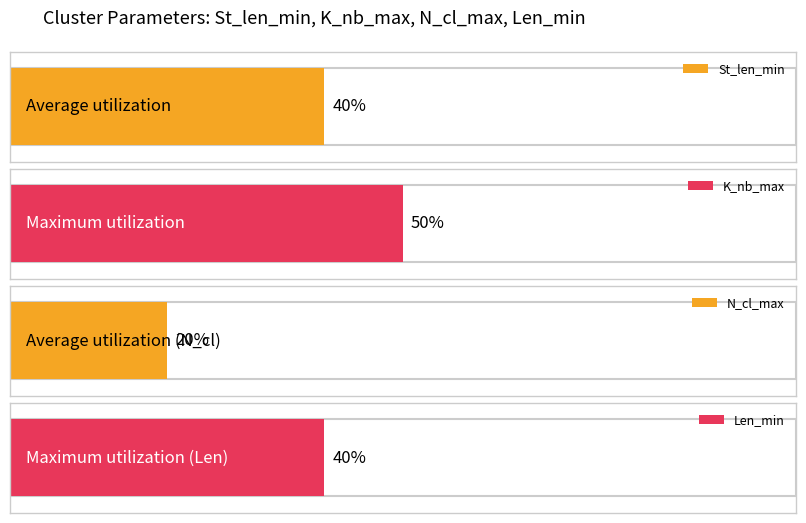

What are all the series names shown in the legend?

St_len_min, K_nb_max, N_cl_max, Len_min